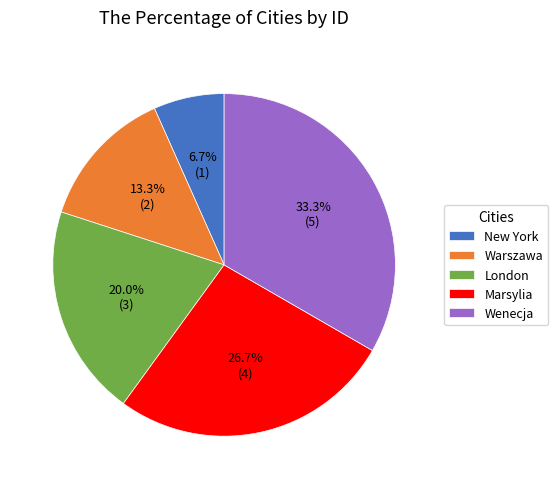

How many segments does this pie chart have?

5